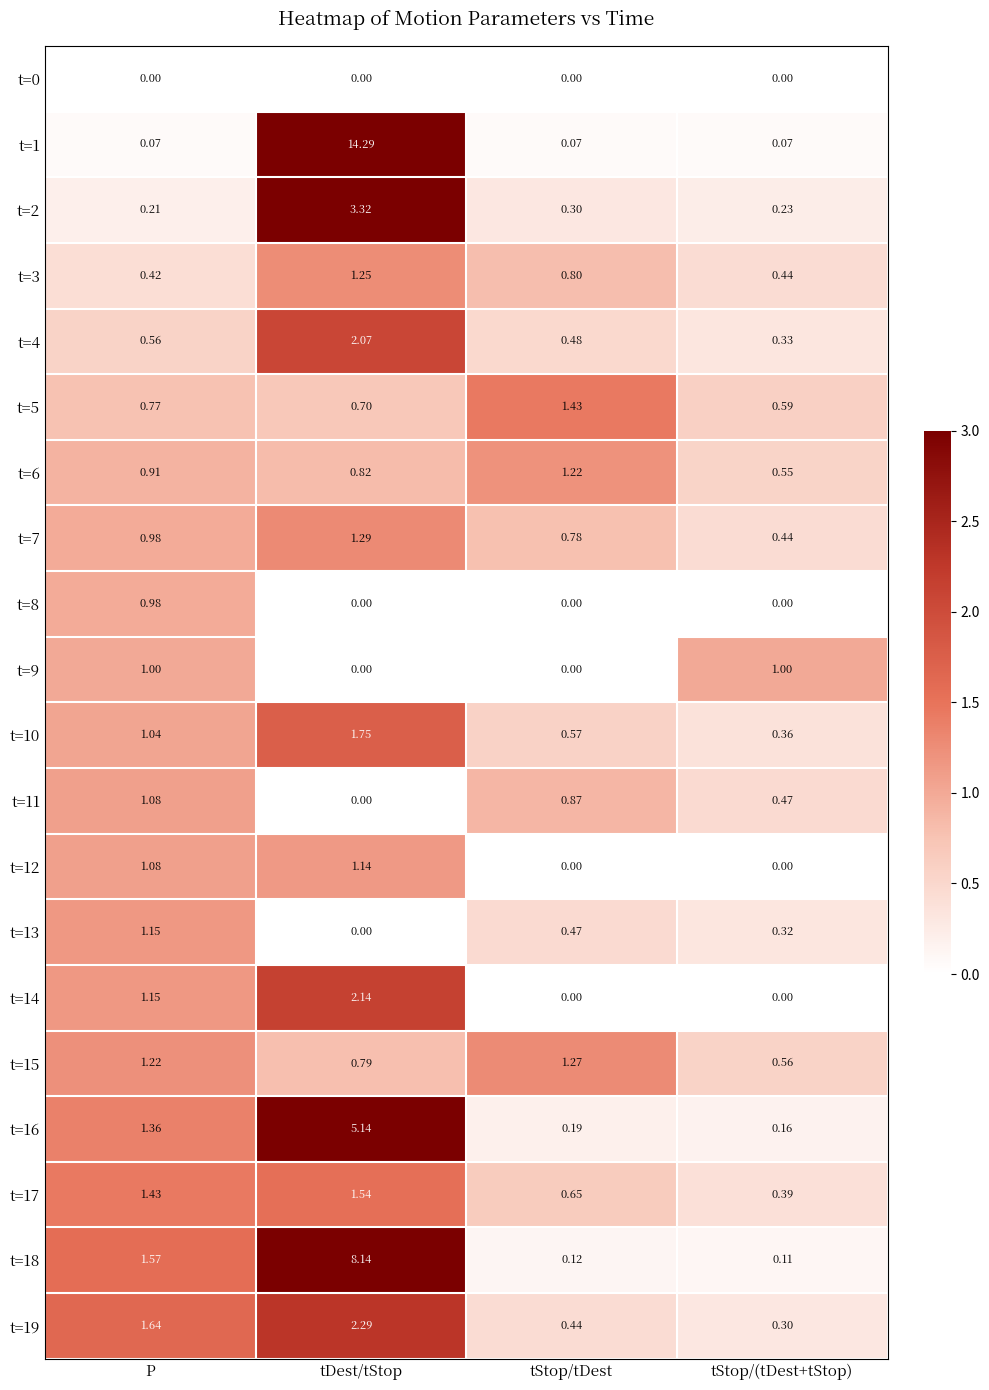

At which category is the sum across all series the highest?

tDest/tStop